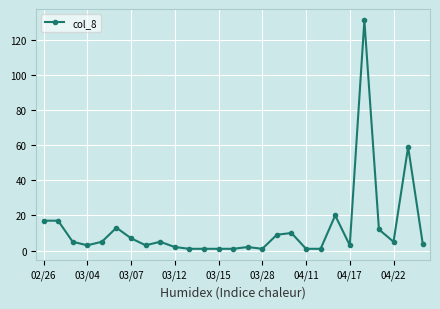

What is the difference between the maximum and minimum values?

130